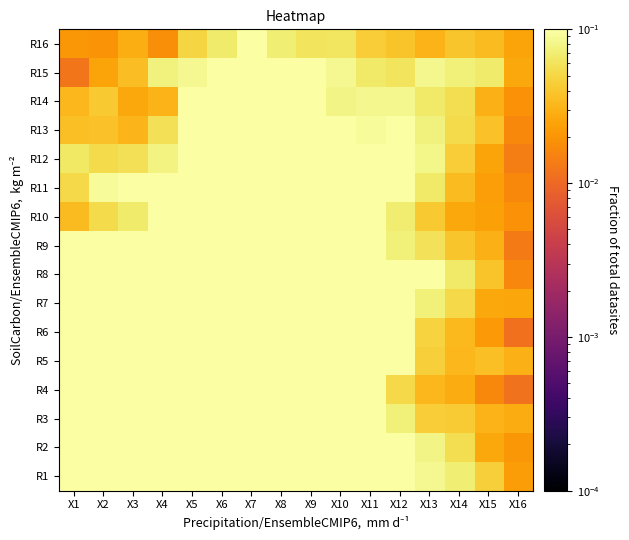

What is the total value across all series at X1?

3.6